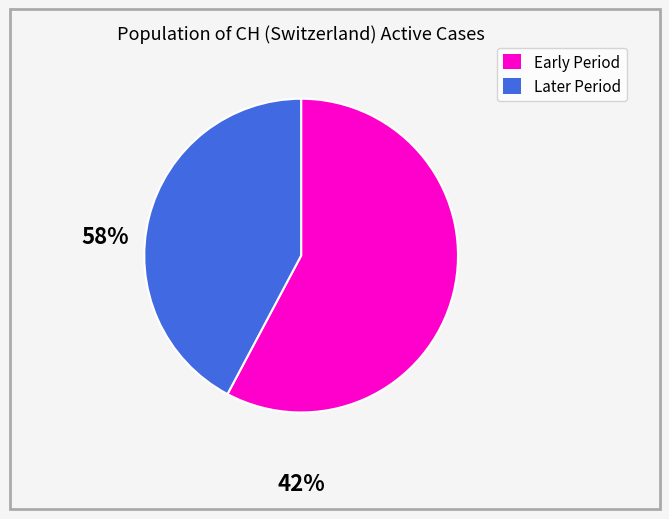

Does any single category account for the majority?

Yes